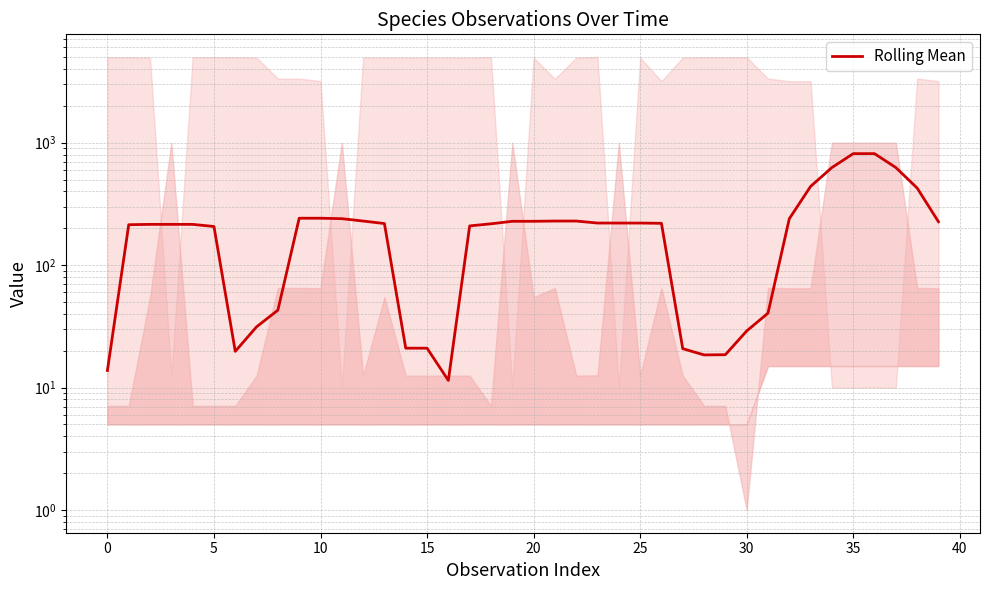

Which label corresponds to the largest value in the chart?

36